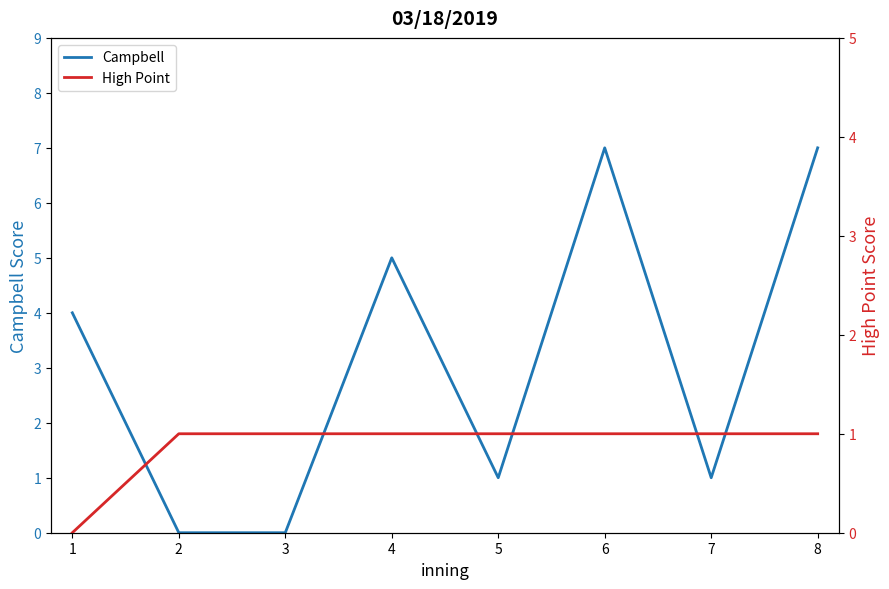

What is the total value across all series at 7?

2